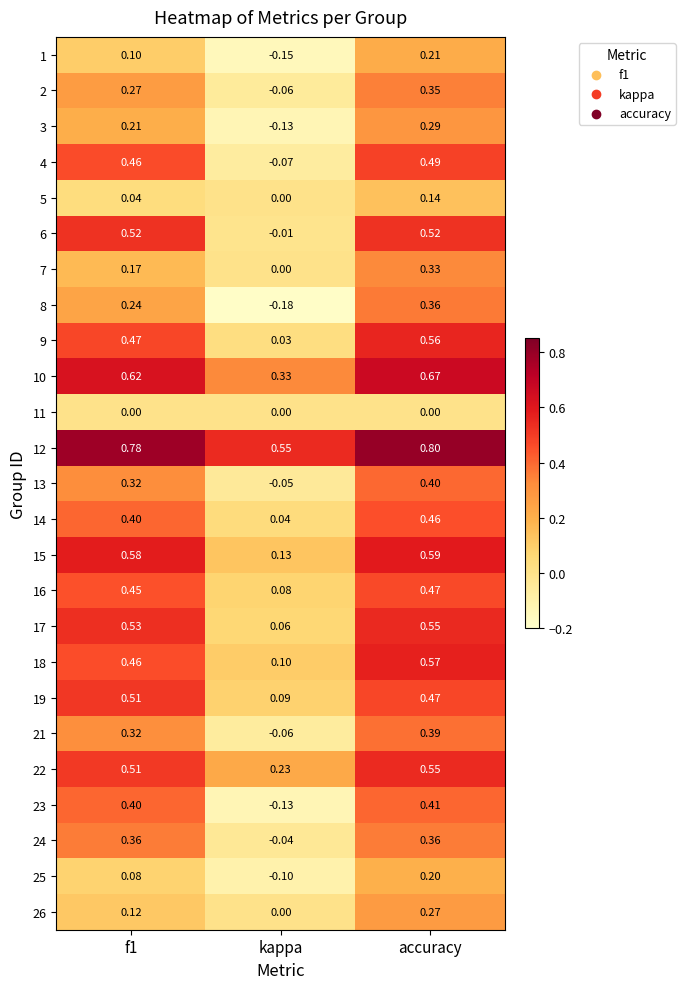

At which label is 7 closest to 0?

kappa